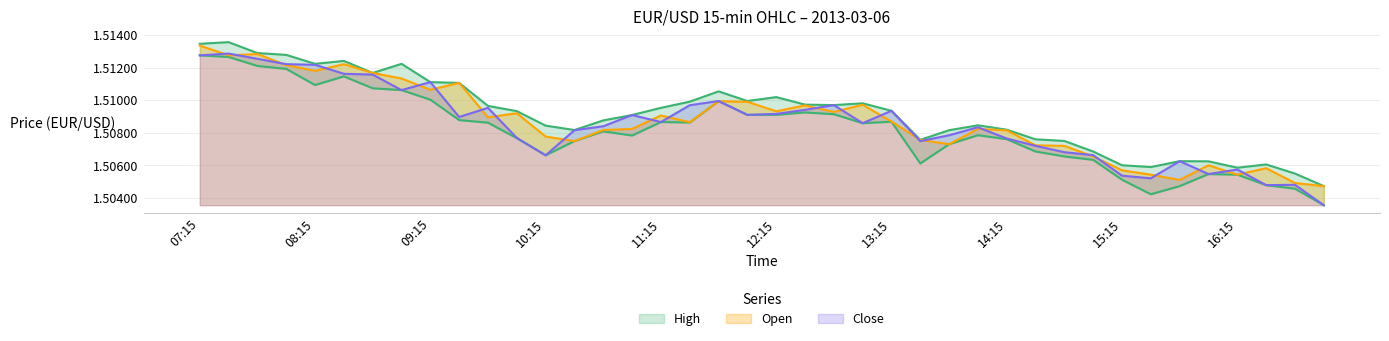

How many Open values are between 1 and 2?

40